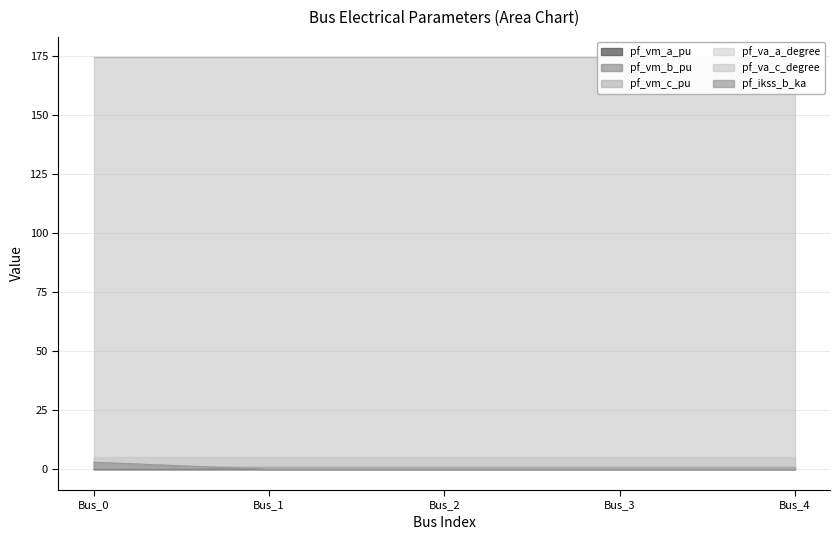

Count the pf_va_a_degree values in the range 5 to 6.

5